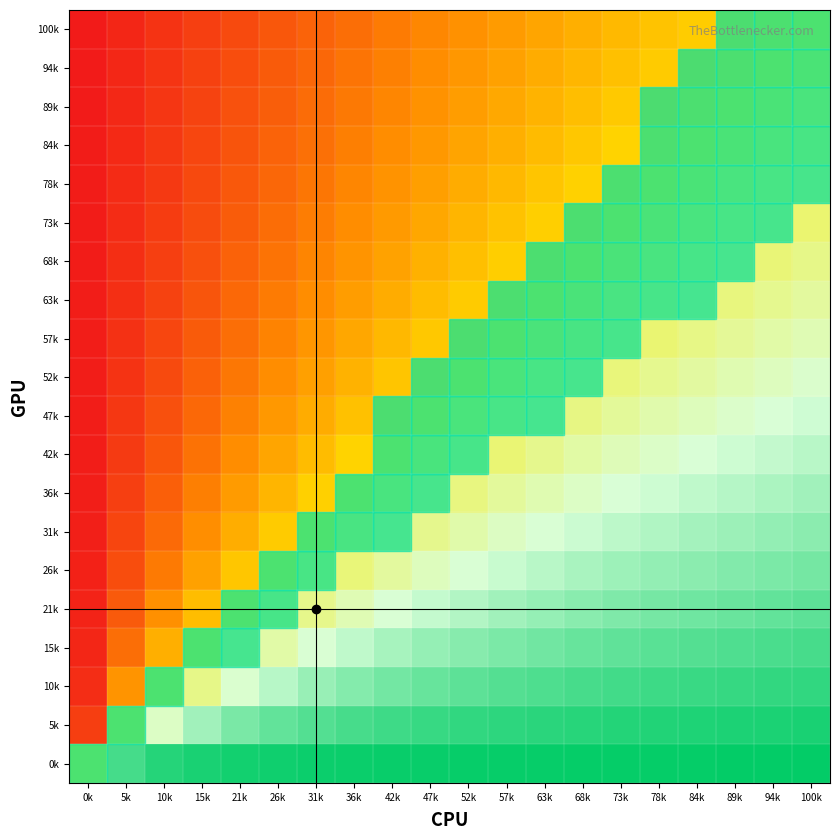

At 63k, list the series in order from largest to smallest.

0k, 5k, 10k, 15k, 21k, 26k, 31k, 36k, 42k, 47k, 52k, 57k, 63k, 68k, 73k, 78k, 84k, 89k, 94k, 100k